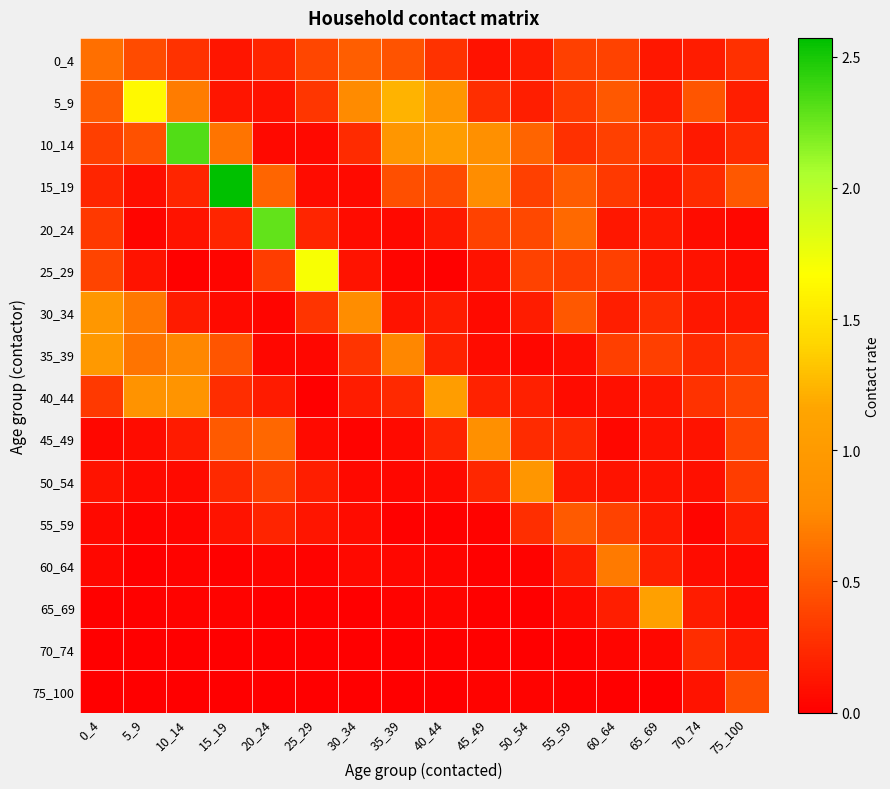

Which label corresponds to the smallest value in the chart?

25_29